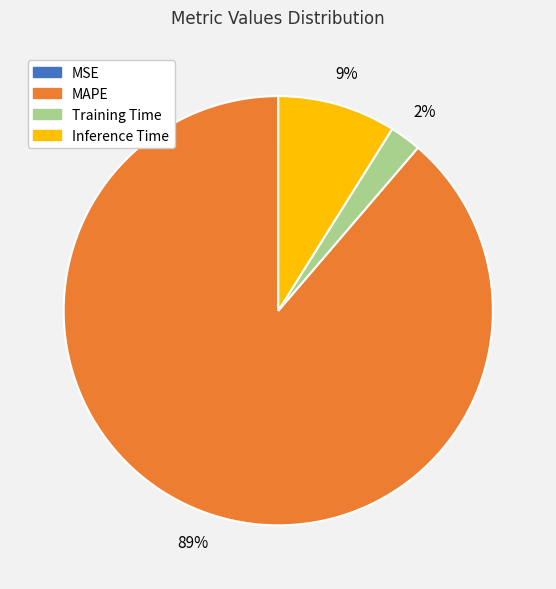

To the nearest percent, what is the average slice percentage?

25%